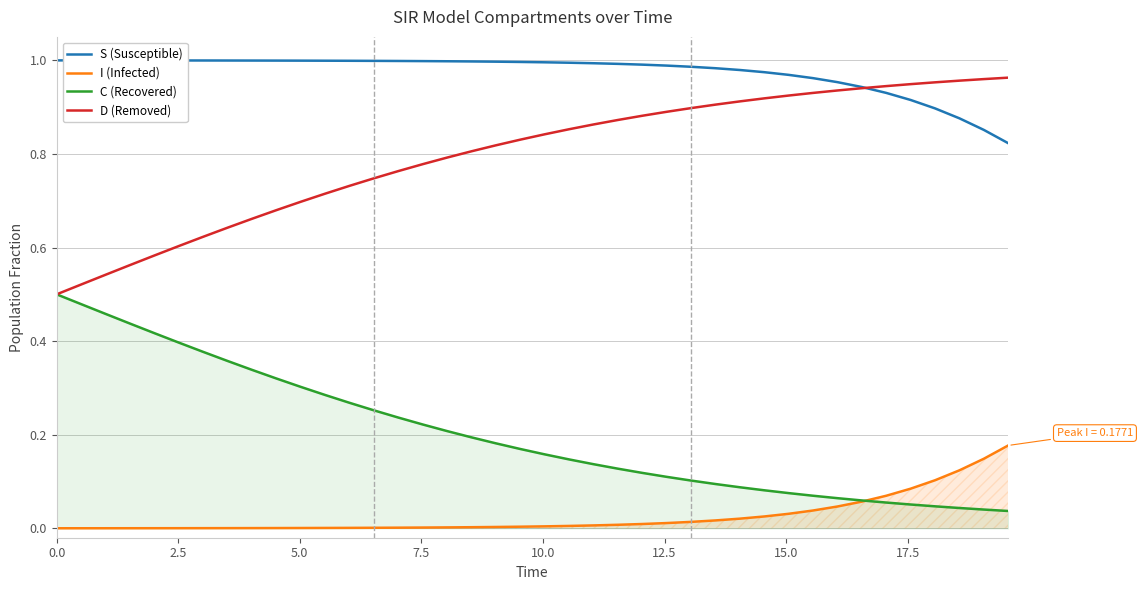

What is the average value of the D (Removed) series?

0.8